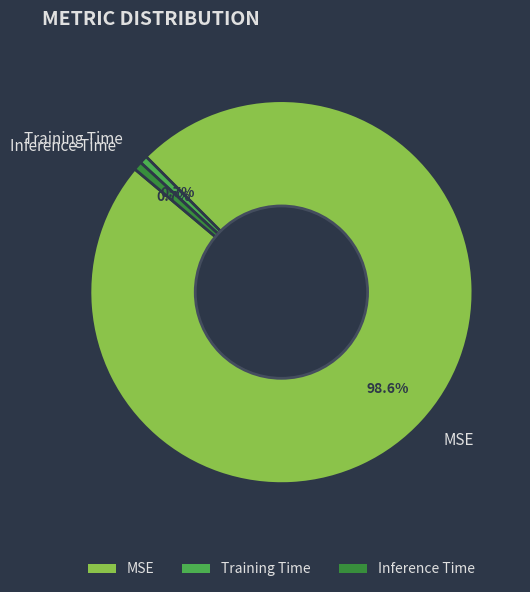

The MSE slice represents 99% of the pie. True or false?

True